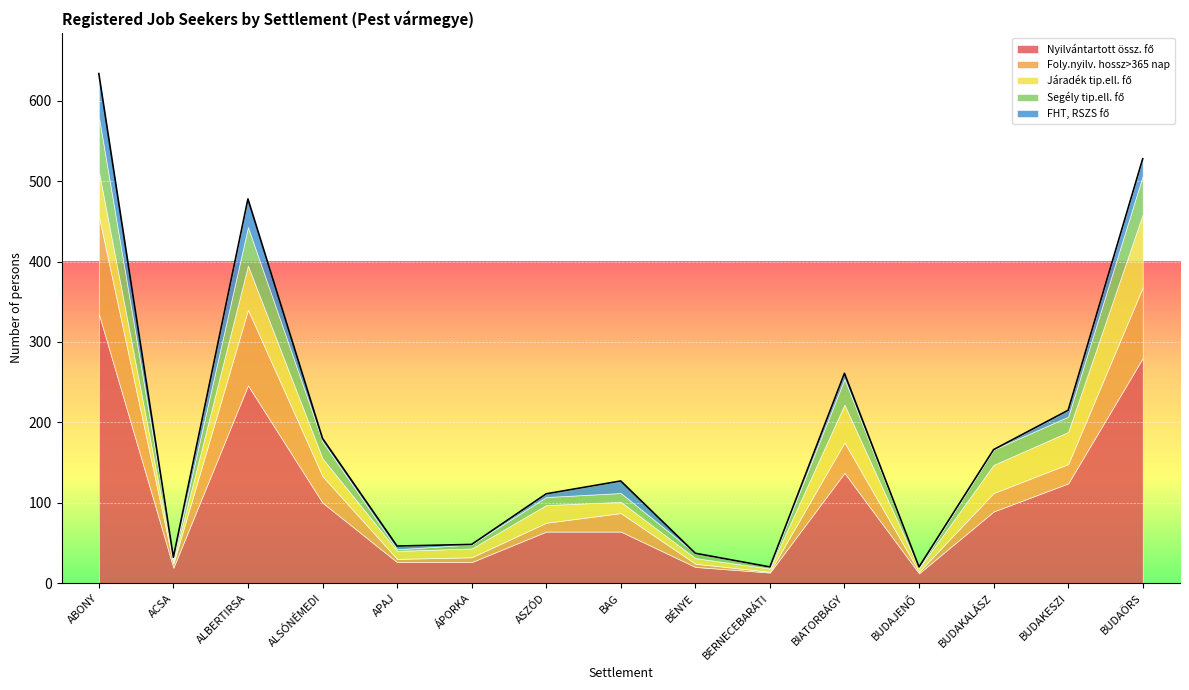

Between BÉNYE and BERNECEBARÁTI, which series saw the biggest shift?

Nyilvántartott össz. fő